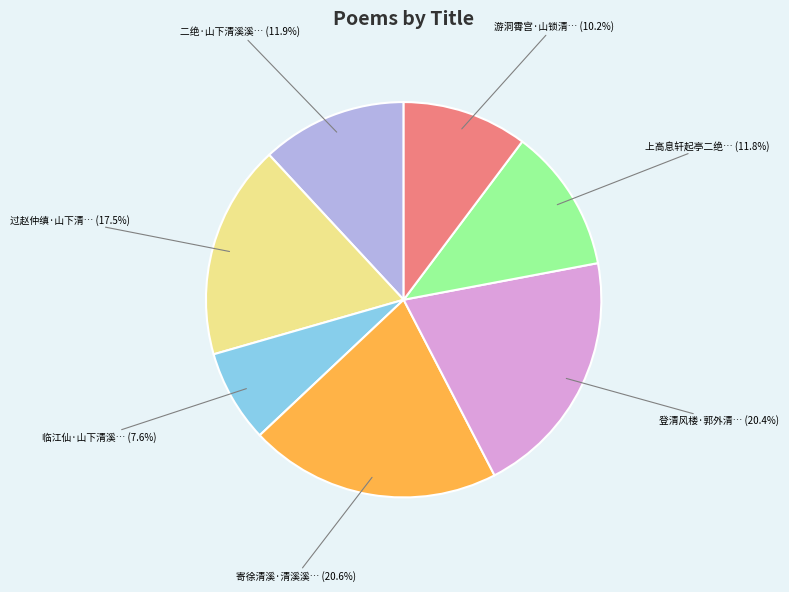

Is there a majority slice in this chart?

No